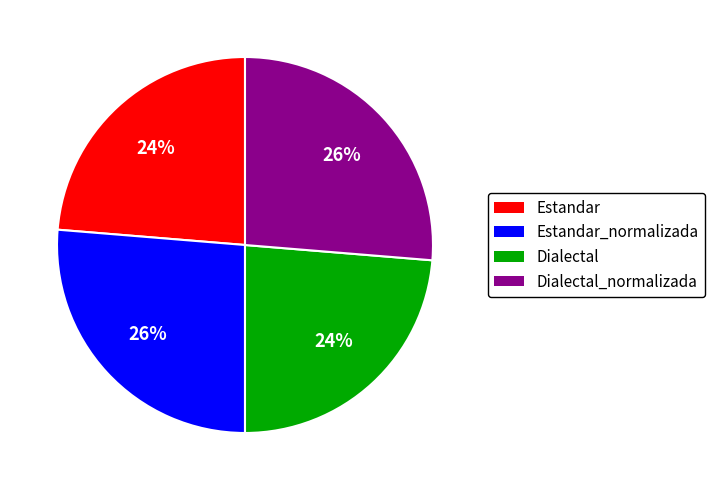

To the nearest percent, what is the combined percentage of Estandar and Dialectal_normalizada?

50%